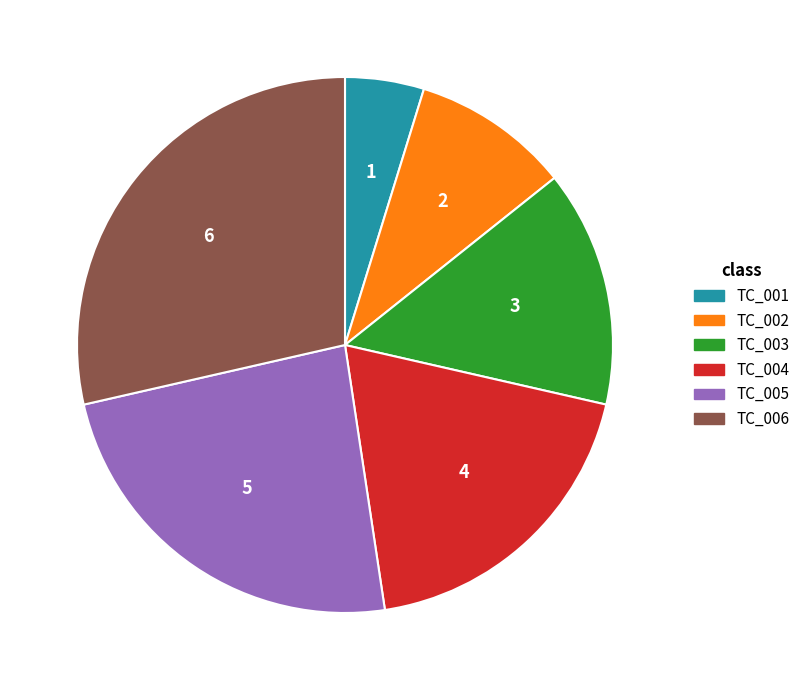

Approximately how many times larger is the value at TC_001 compared to TC_005?

0.2